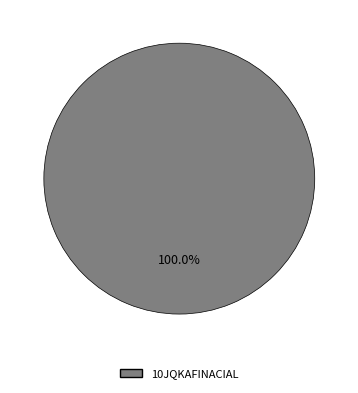

Is there a majority slice in this chart?

Yes